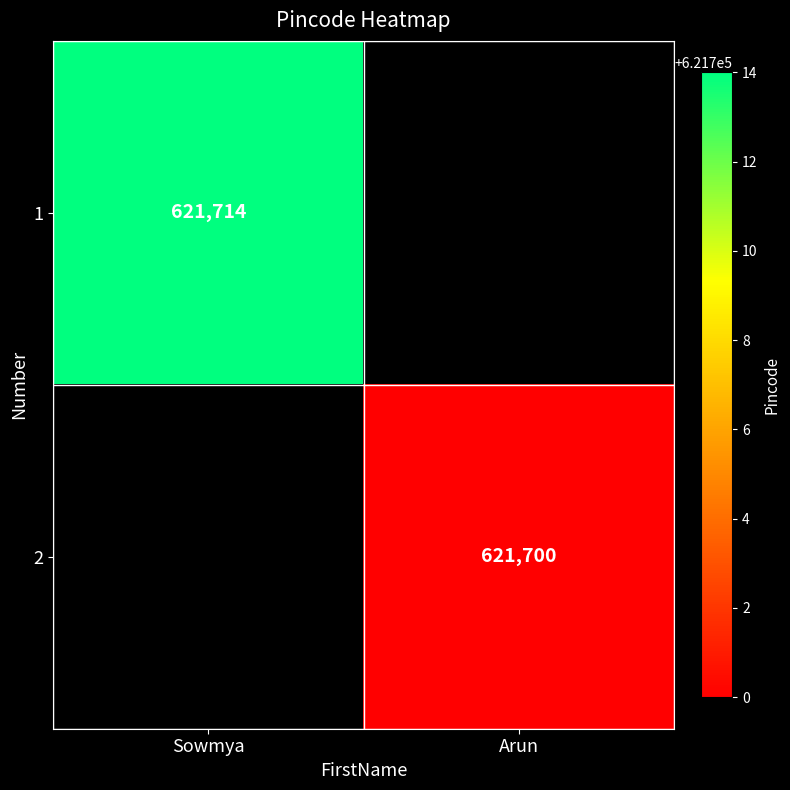

True or false: 2 has a value of 432018 at Arun.

False